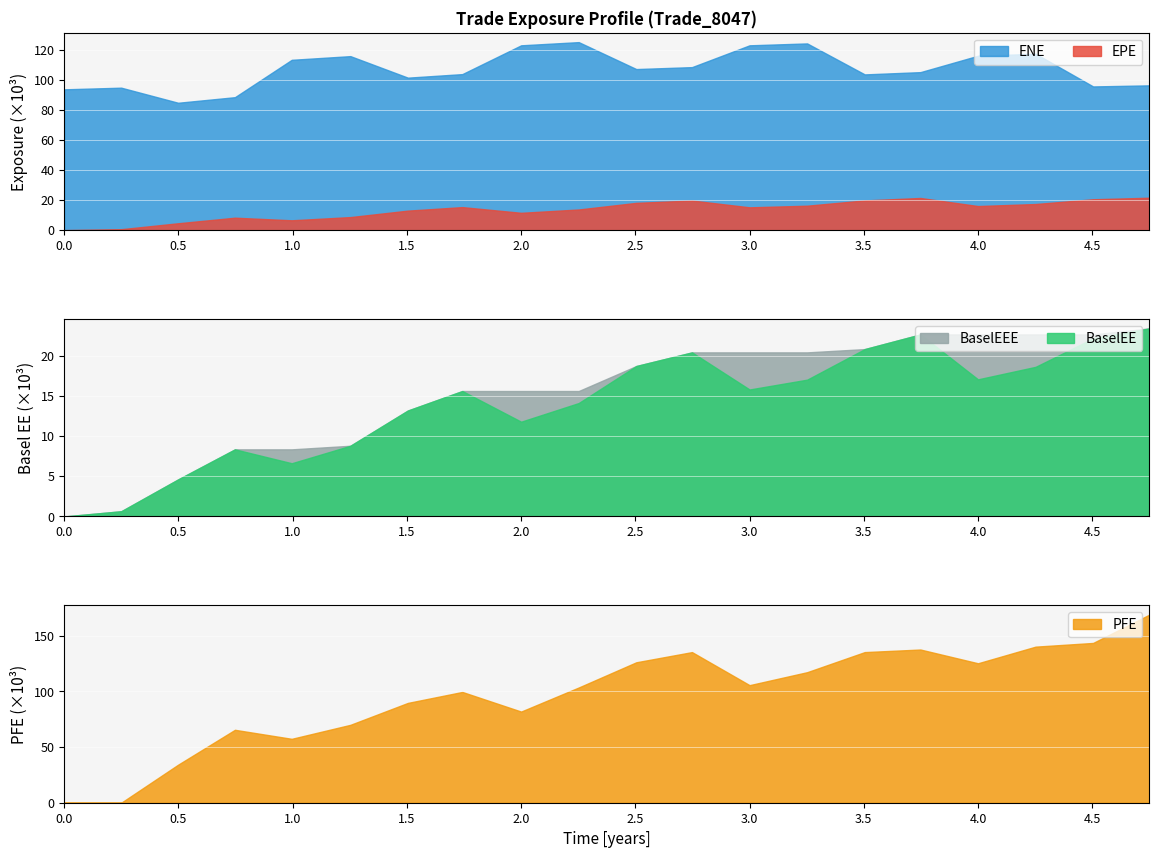

How many lines are shown in the chart?

5